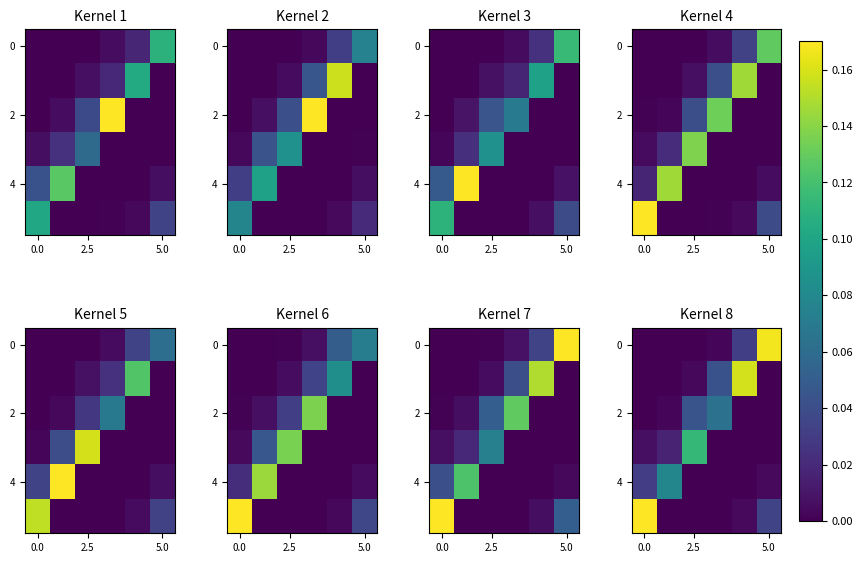

What is the spread (max minus min) of values at 5?

0.2